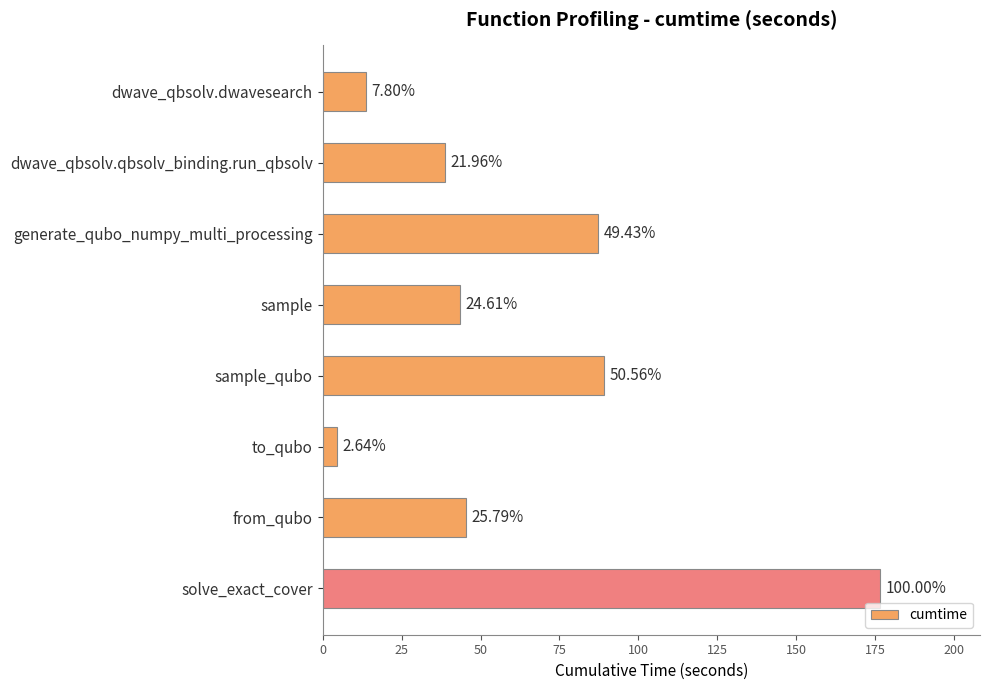

What is the maximum value shown in the chart?

176.4